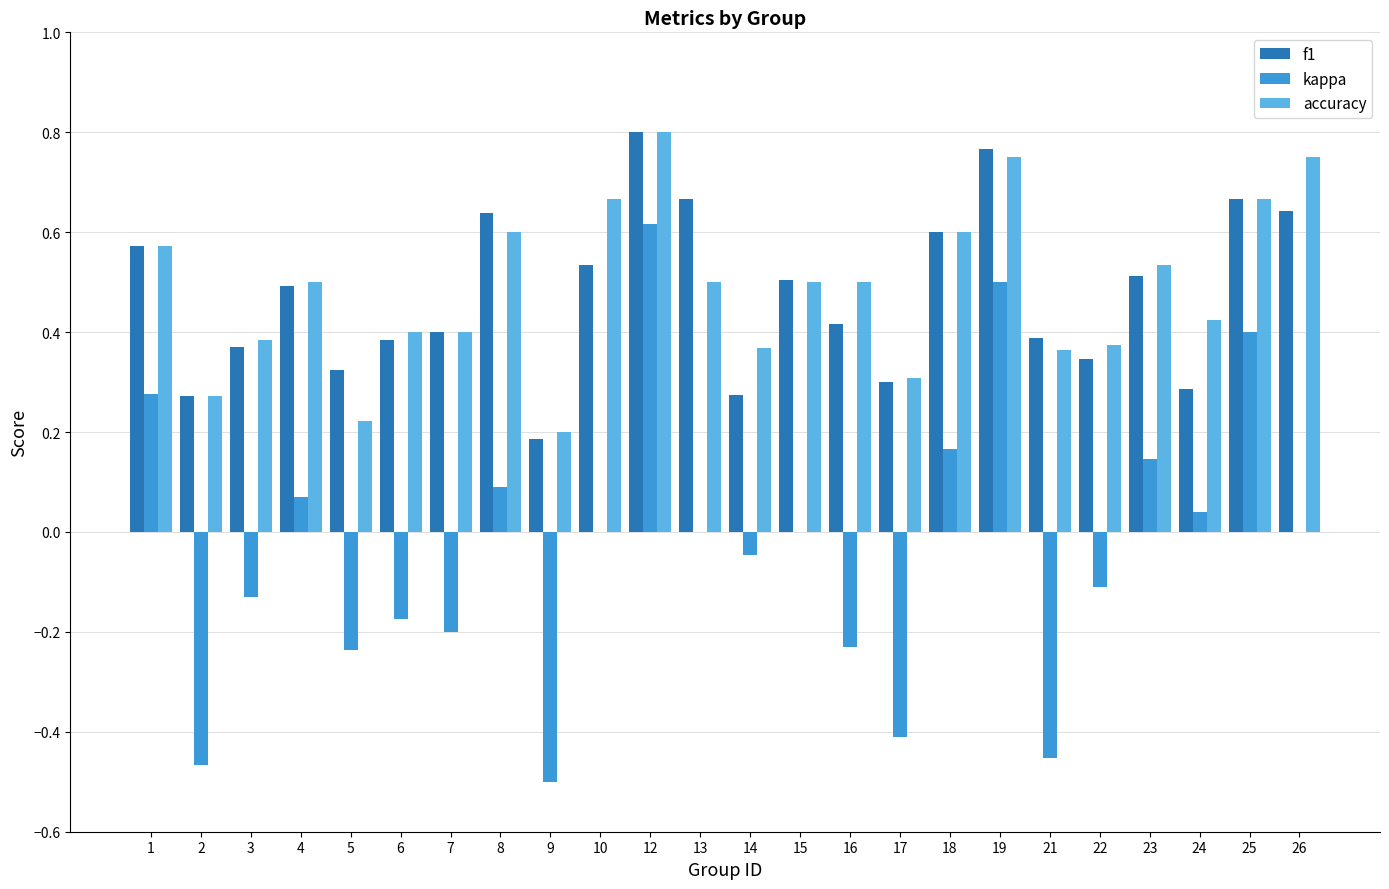

Between 10 and 17, which series saw the biggest shift?

kappa